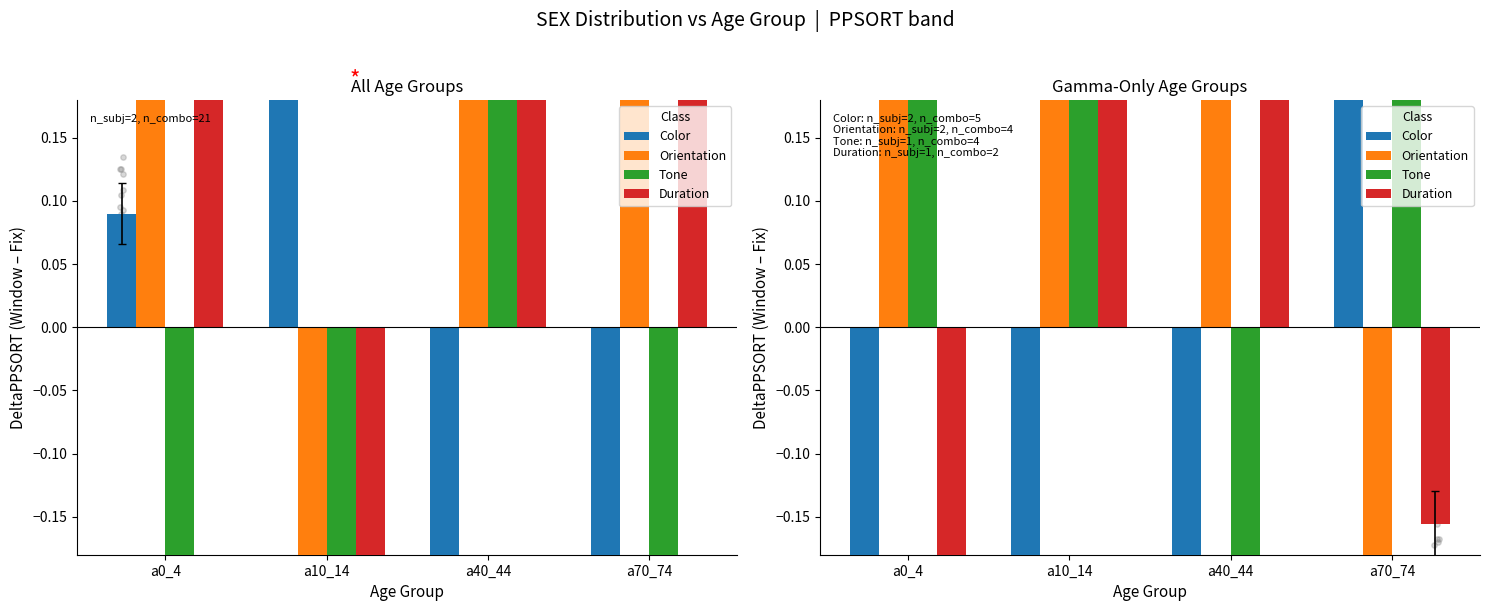

Which series contains the highest Y value?

Orientation